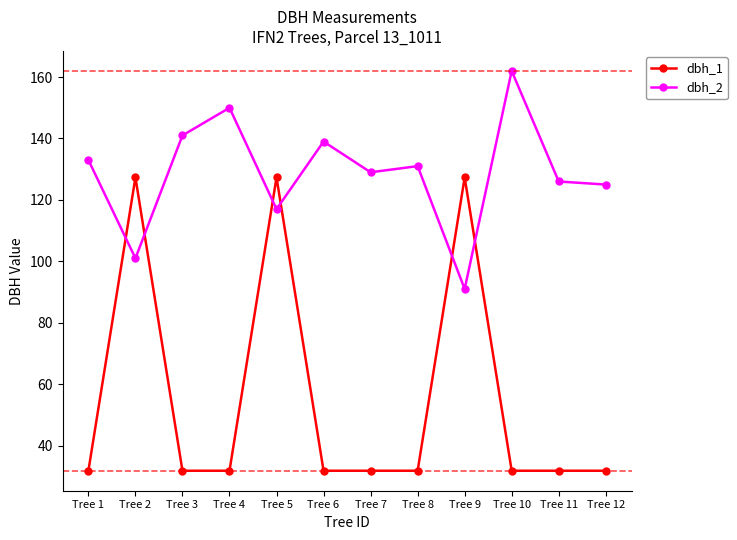

Reading left to right, transcribe all the data shown in this chart.

dbh_1: 31.8	127.3	31.8	31.8	127.3	31.8	31.8	31.8	127.3	31.8	31.8	31.8
dbh_2: 133.0	101.0	141.0	150.0	117.0	139.0	129.0	131.0	91.0	162.0	126.0	125.0